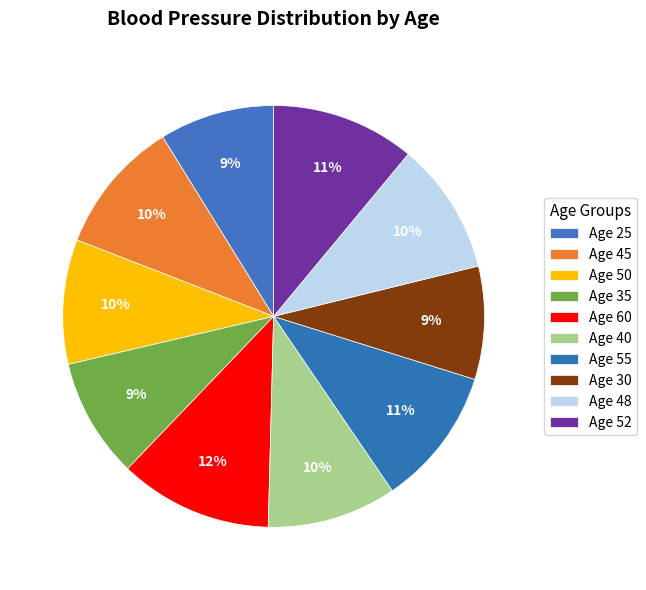

Which slice is the smallest?

Age 30